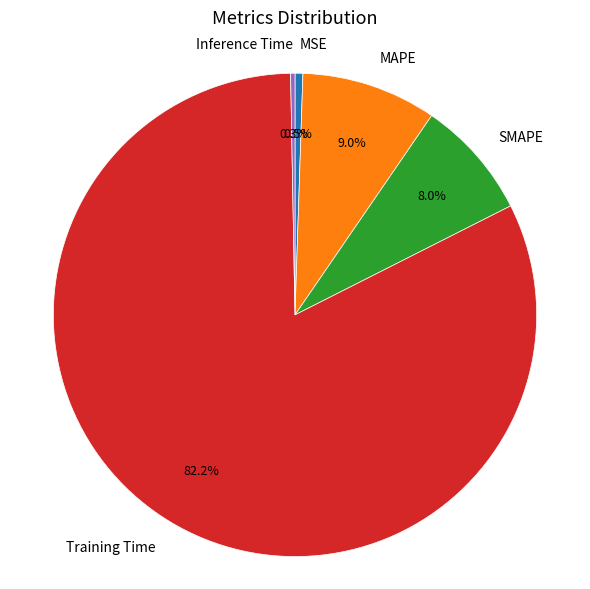

True or false: MAPE accounts for 9% of the total.

True